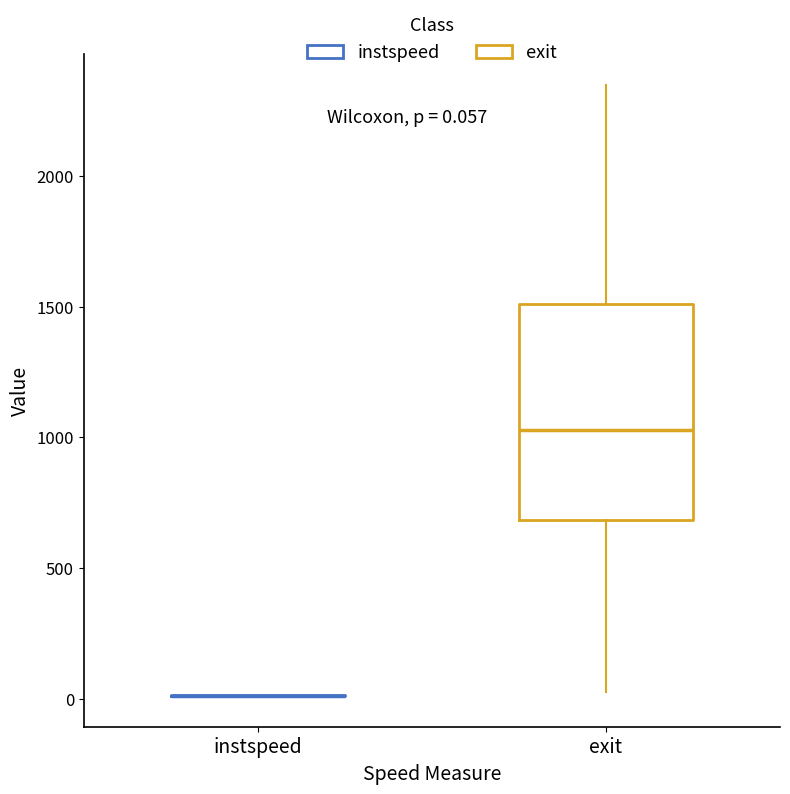

Comparing the boxes themselves (not the whiskers), which one is the tallest?

exit